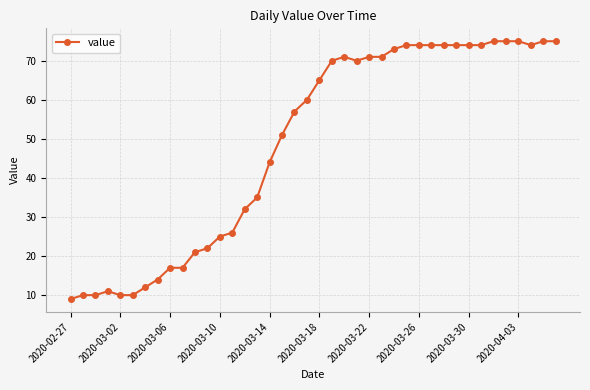

What is the difference between the second highest and second lowest values?

65